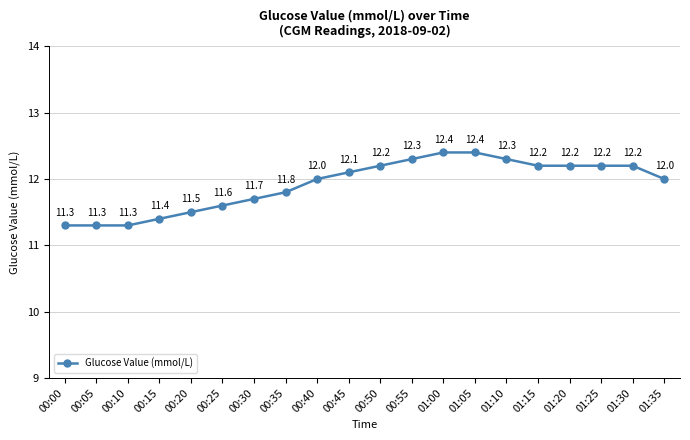

How many lines are shown in the chart?

1